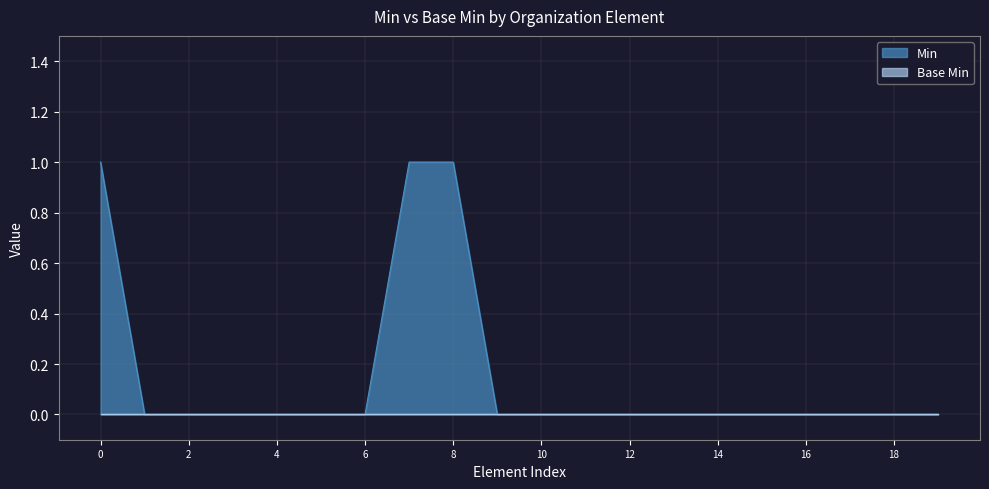

Which series has the largest total across all categories?

Min